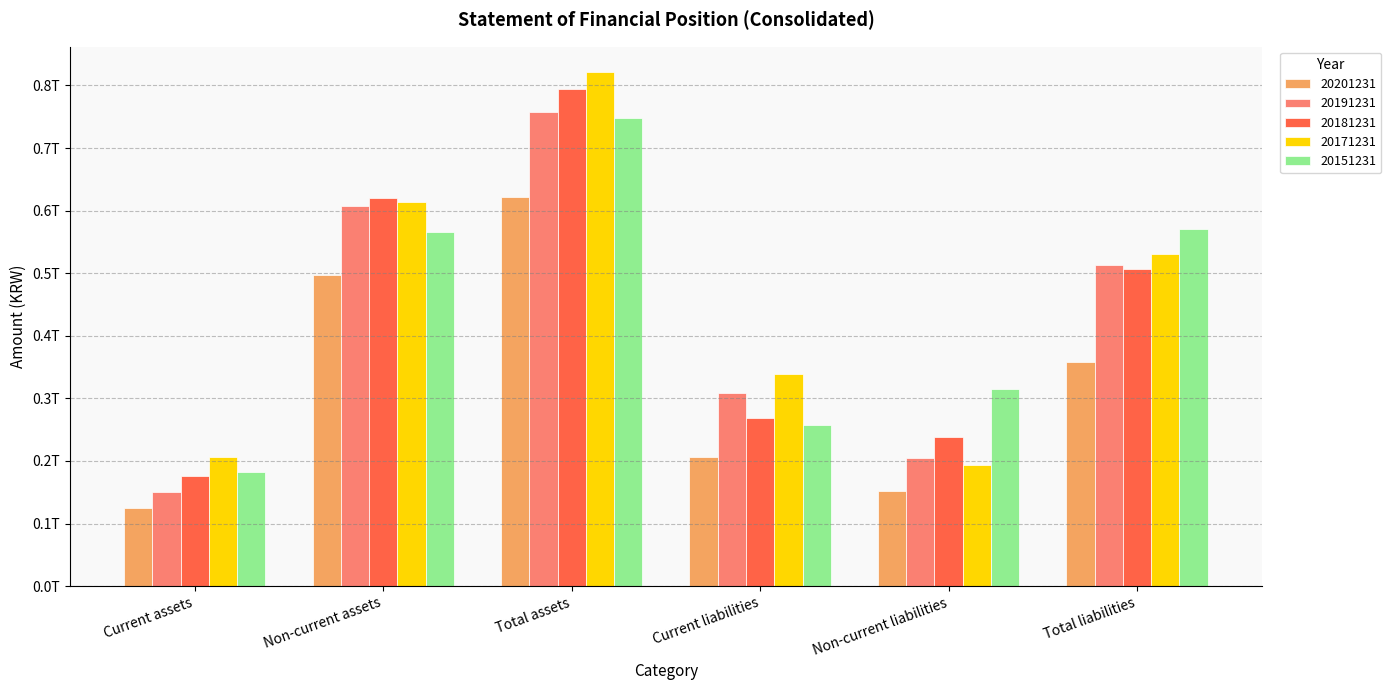

Between Non-current assets and Total liabilities, which series saw the biggest shift?

20201231